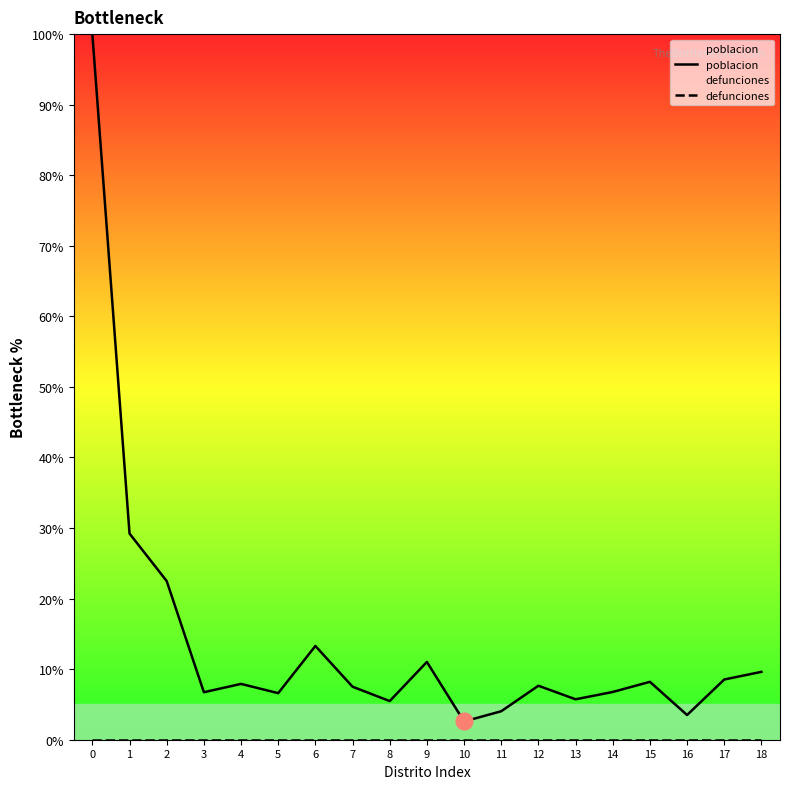

Reading left to right, transcribe all the data shown in this chart.

poblacion: 100.0	29.2	22.5	6.7	7.9	6.6	13.3	7.5	5.5	11.0	2.6	4.0	7.7	5.7	6.8	8.2	3.5	8.5	9.6
defunciones: 0.0	0.0	0.0	0.0	0.0	0.0	0.0	0.0	0.0	0.0	0.0	0.0	0.0	0.0	0.0	0.0	0.0	0.0	0.0